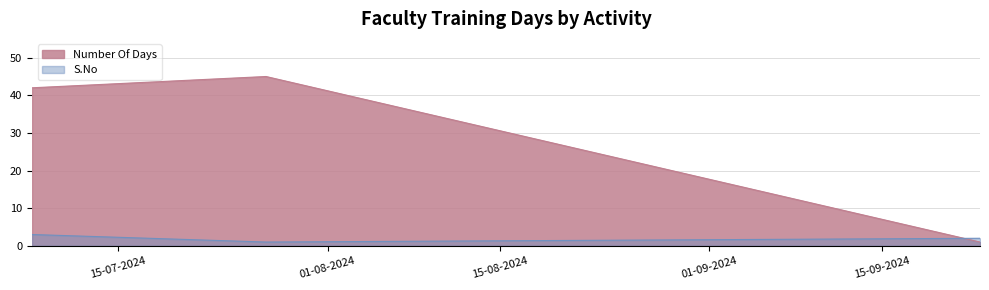

Reading left to right, list all the values displayed in this chart.

Number Of Days: 27-07-2024=45	23-09-2024=1	08-07-2024=42
S.No: 27-07-2024=1	23-09-2024=2	08-07-2024=3